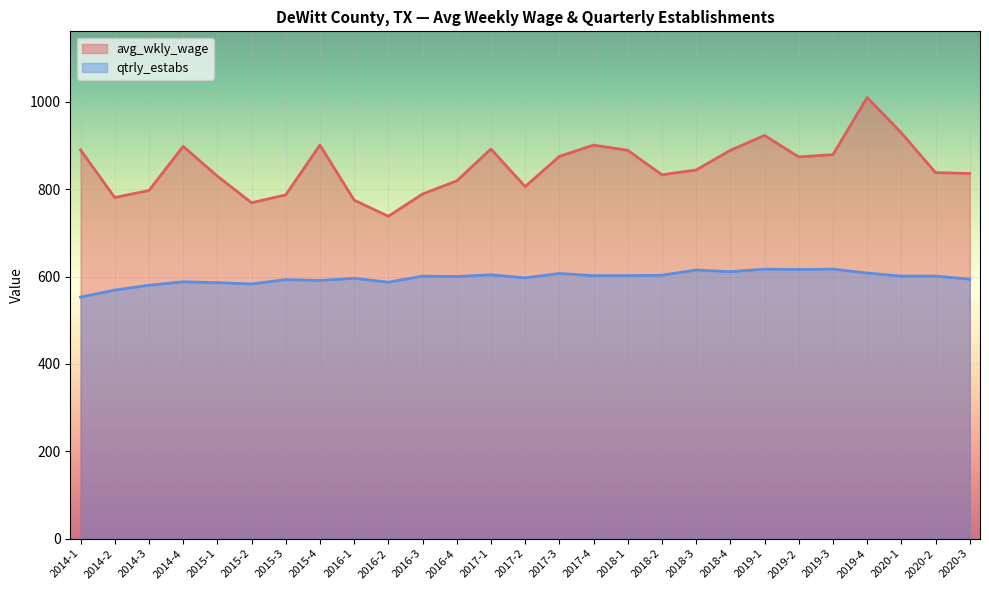

How many values in the avg_wkly_wage series exceed 844?

13